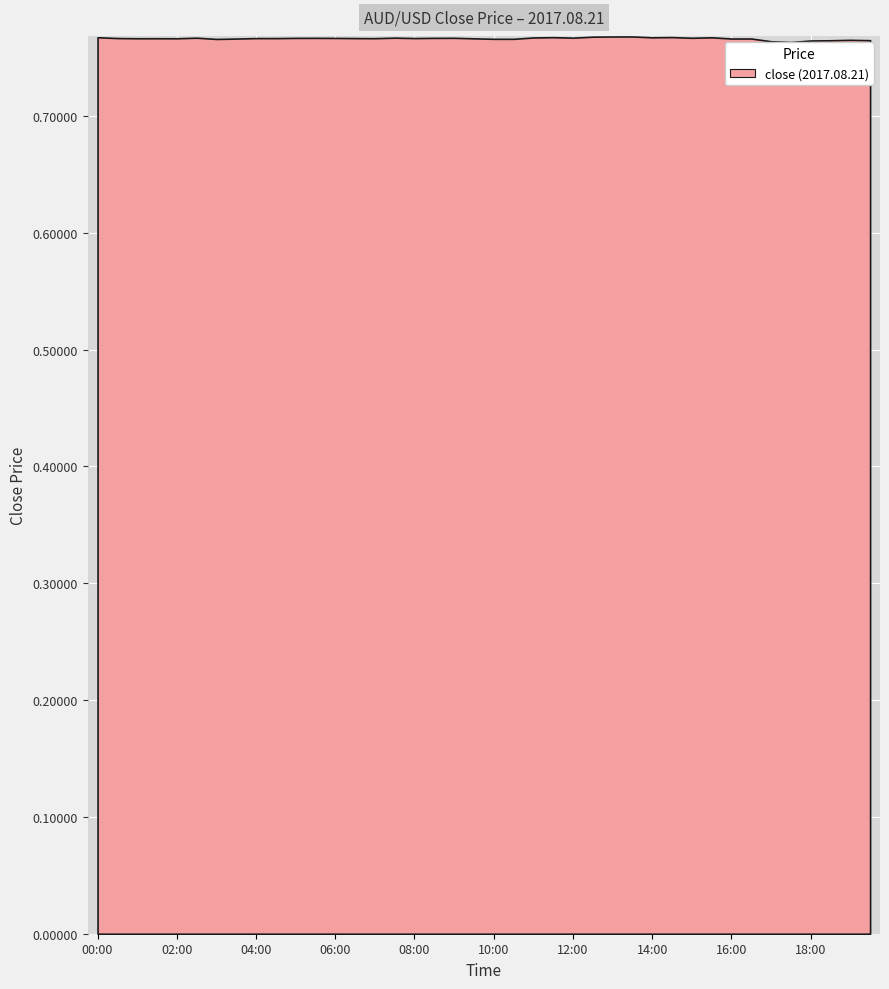

Is it true that the value at 09:00 is 0.8?

True